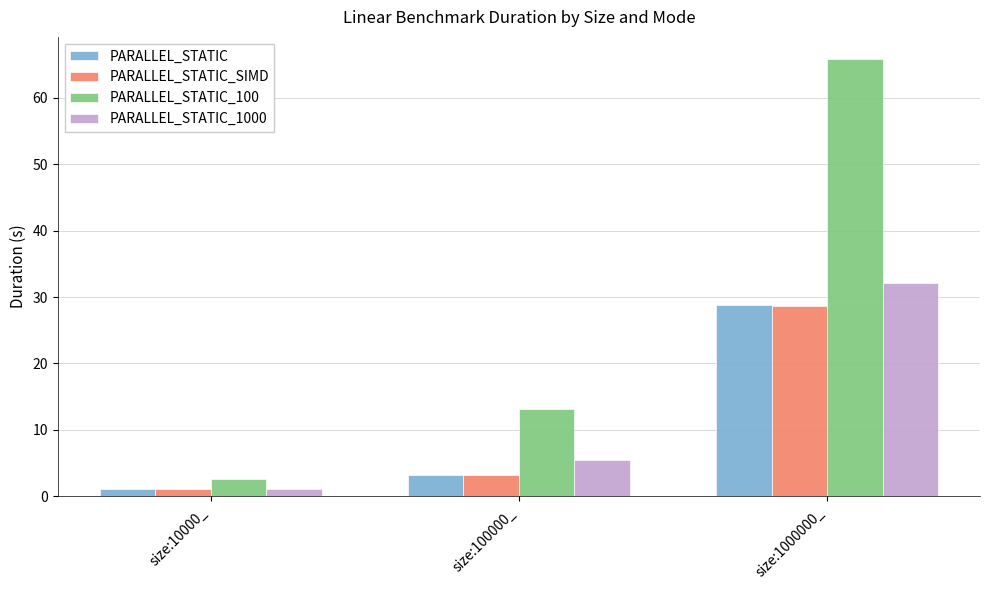

List the labels in order of PARALLEL_STATIC_100 value, largest first.

size:1000000_, size:100000_, size:10000_